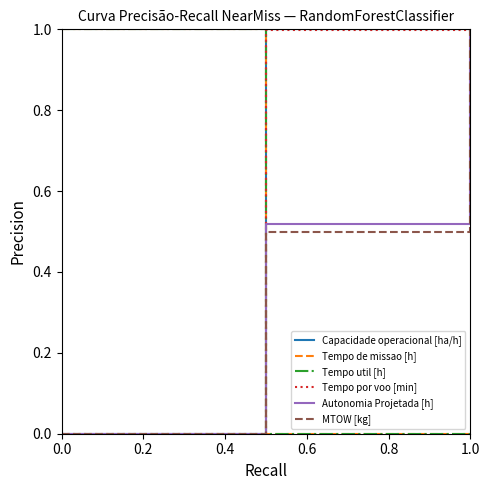

What is the highest value of the Capacidade operacional [ha/h] series?

1.0